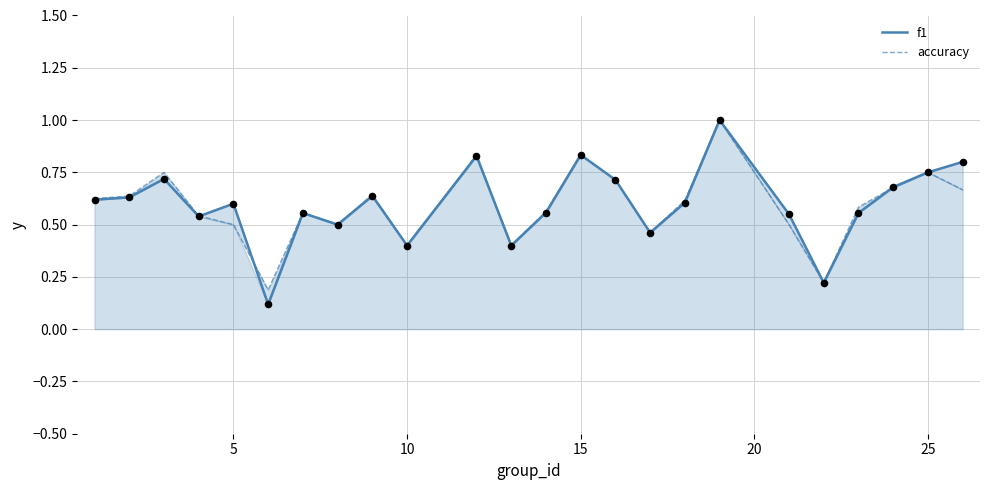

Which series reaches the minimum Y coordinate?

f1